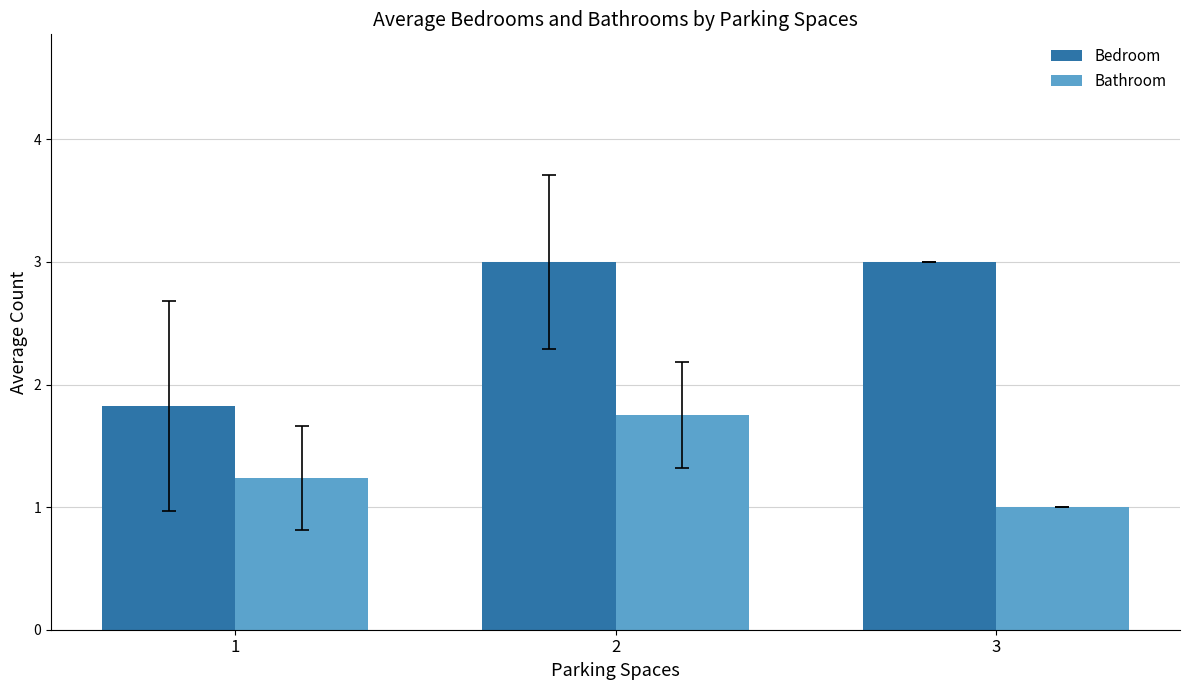

What is the average value of the Bedroom series?

2.6